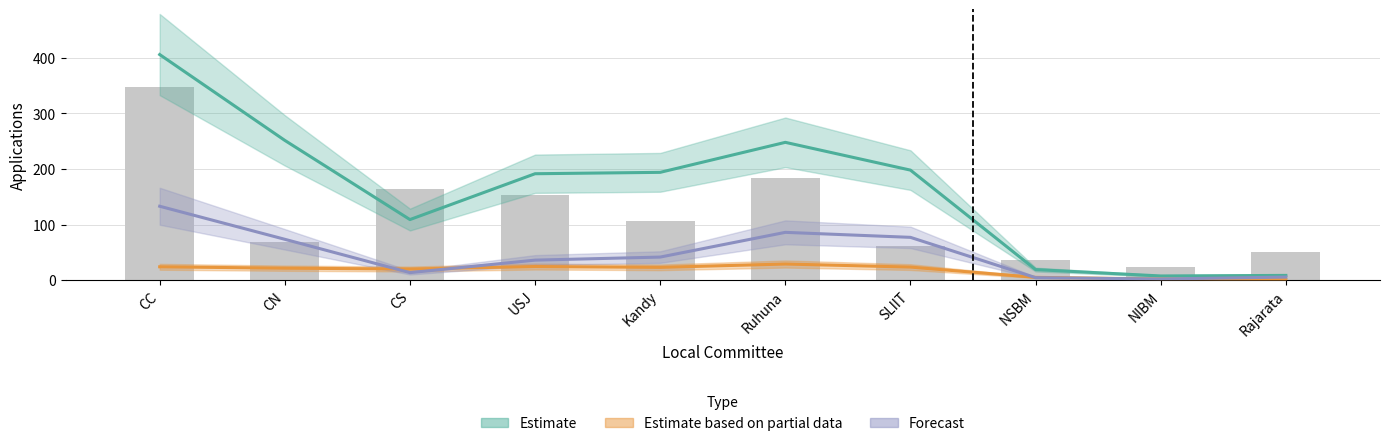

What is the sum of all values?

1195